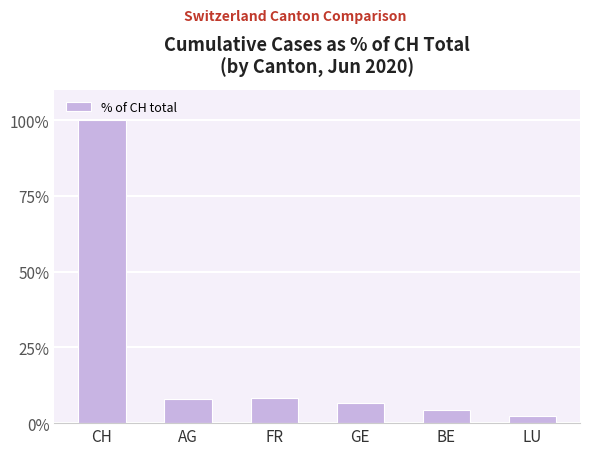

What value does the data have at GE?

6.7